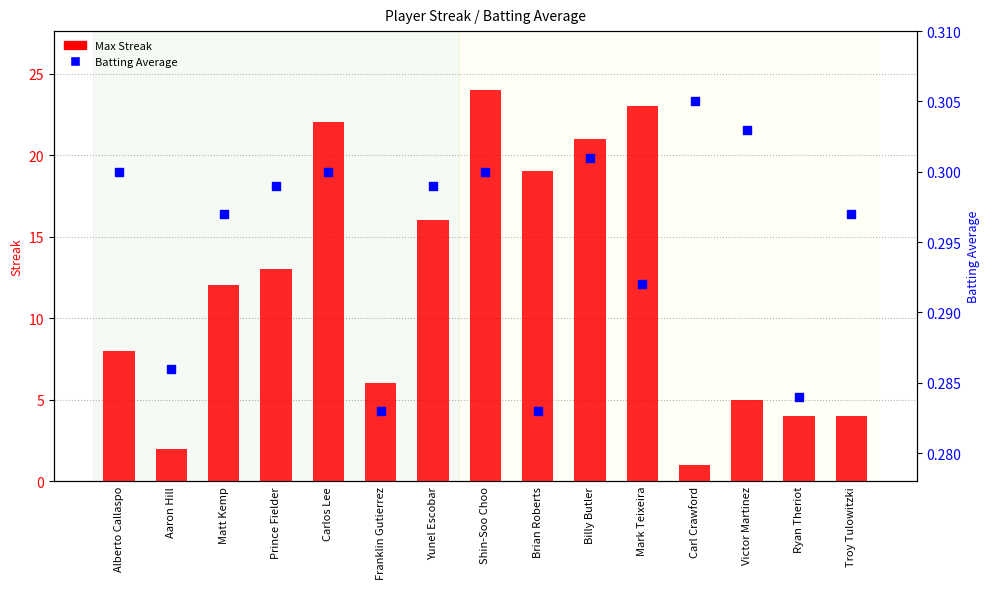

What are all the series names shown in the legend?

Max Streak, Batting Average